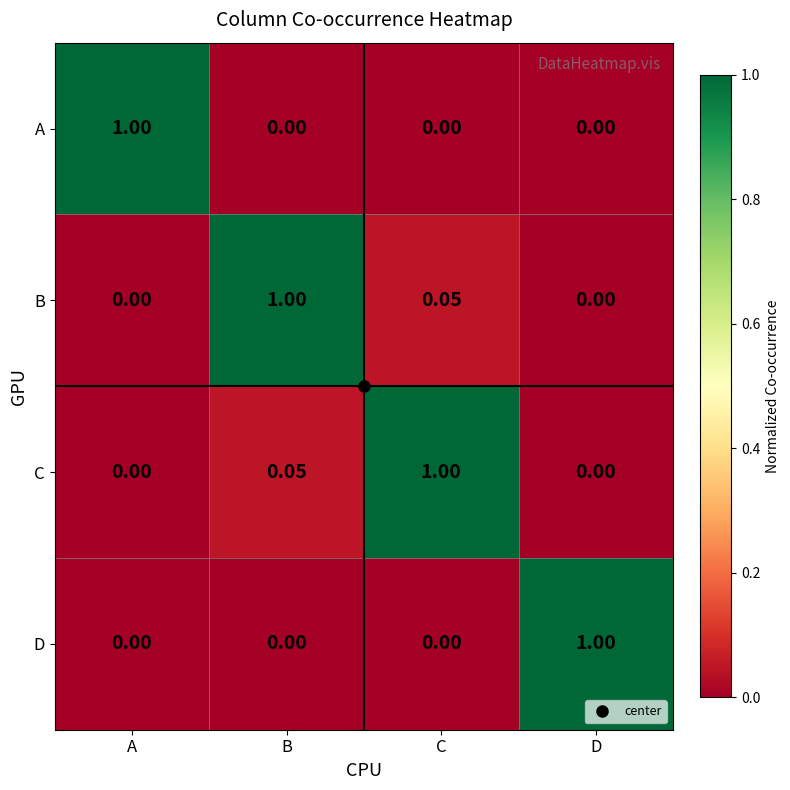

At which category is the sum across all series the highest?

B